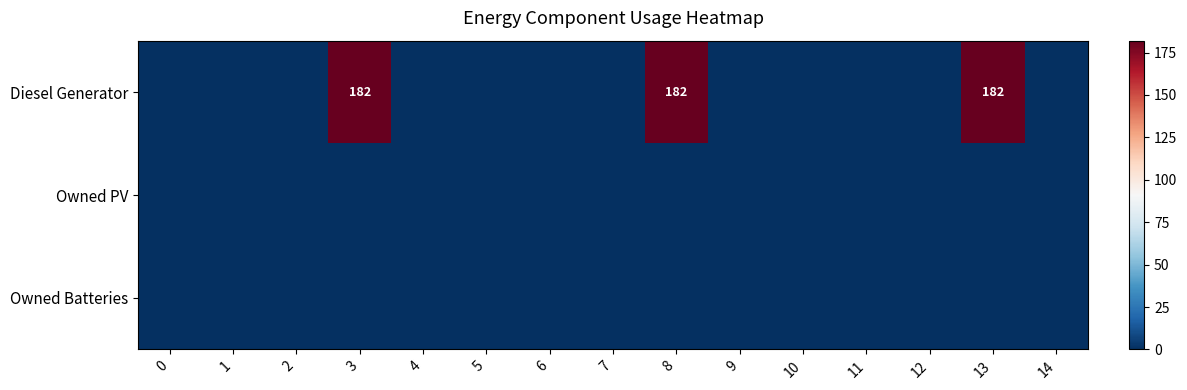

The value of row_0 at 13 is 64. True or false?

False